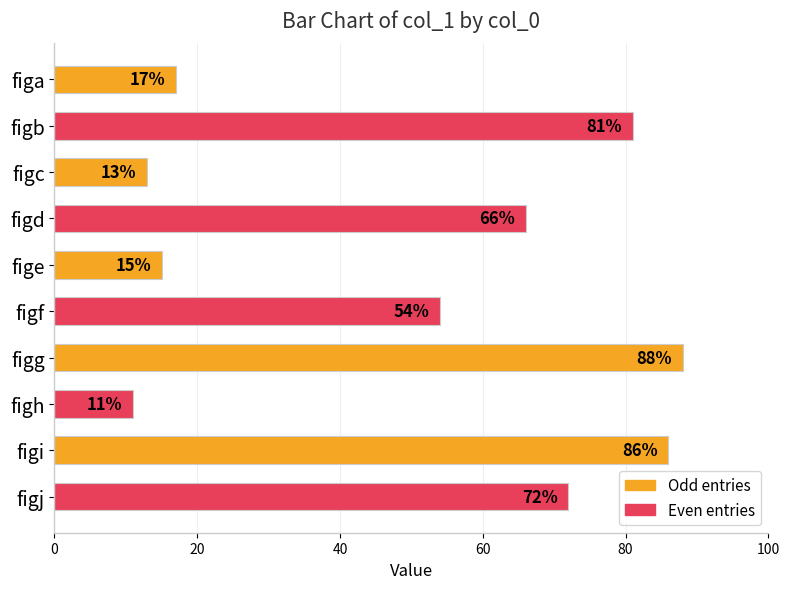

Rank the categories by value from highest to lowest.

figg, figi, figb, figj, figd, figf, figa, fige, figc, figh